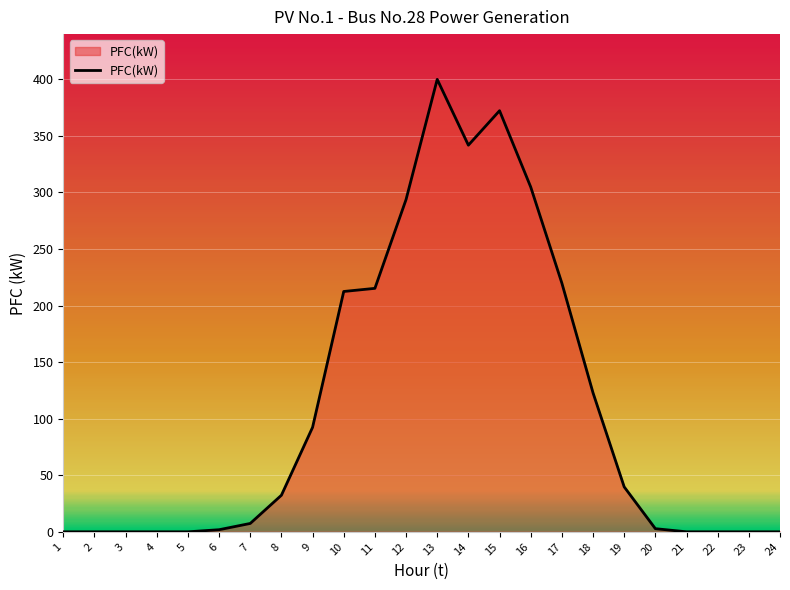

The value at 14 is 341.8. True or false?

True